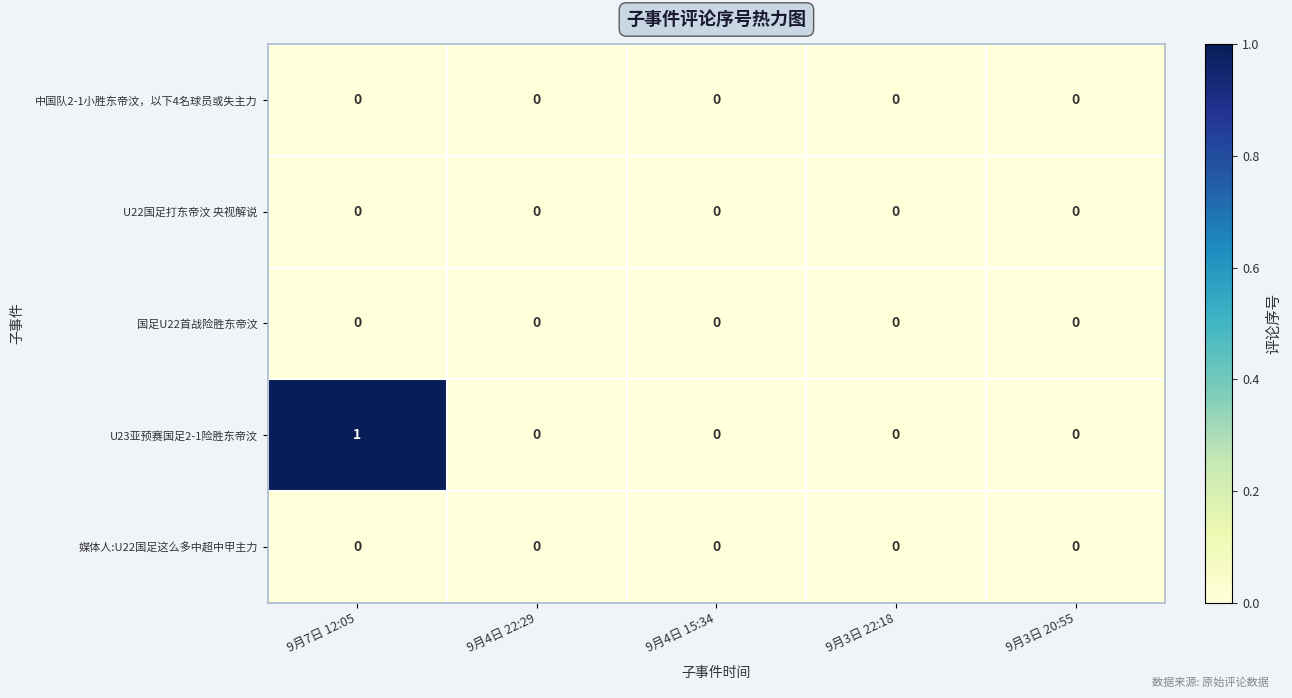

Reading left to right, what are all the values shown in this chart?

中国队2-1小胜东帝汶，以下4名球员或失主力: 0	0	0	0	0
U22国足打东帝汶 央视解说: 0	0	0	0	0
国足U22首战险胜东帝汶: 0	0	0	0	0
U23亚预赛国足2-1险胜东帝汶: 1	0	0	0	0
媒体人:U22国足这么多中超中甲主力: 0	0	0	0	0